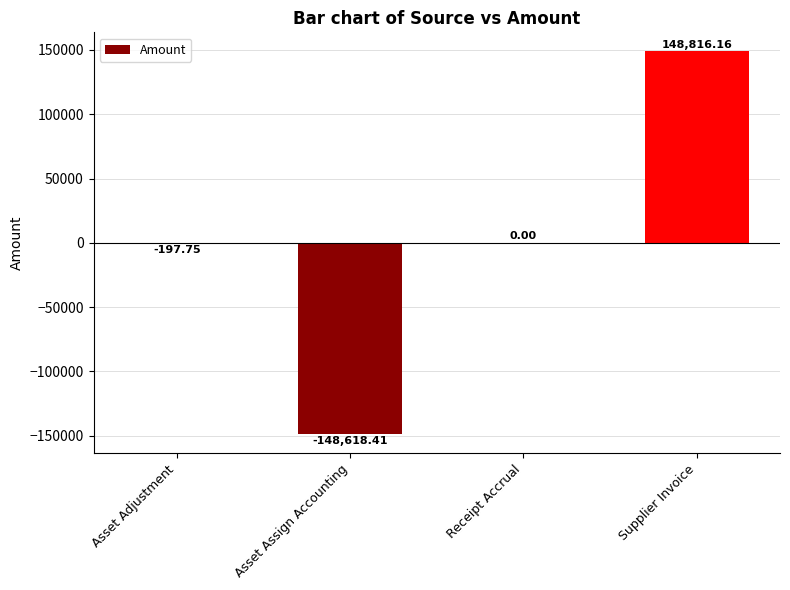

Which category has the highest value across all series?

Supplier Invoice